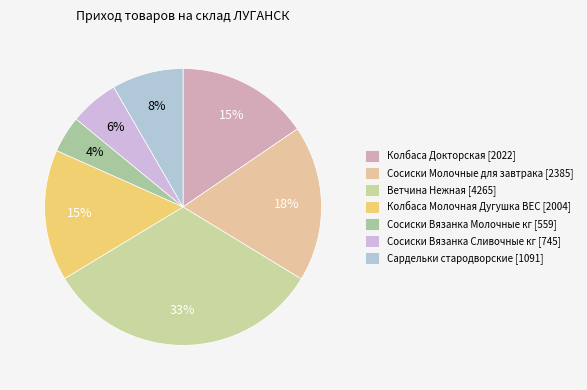

Is it true that Сосиски Вязанка Молочные кг is 4% of the pie?

True